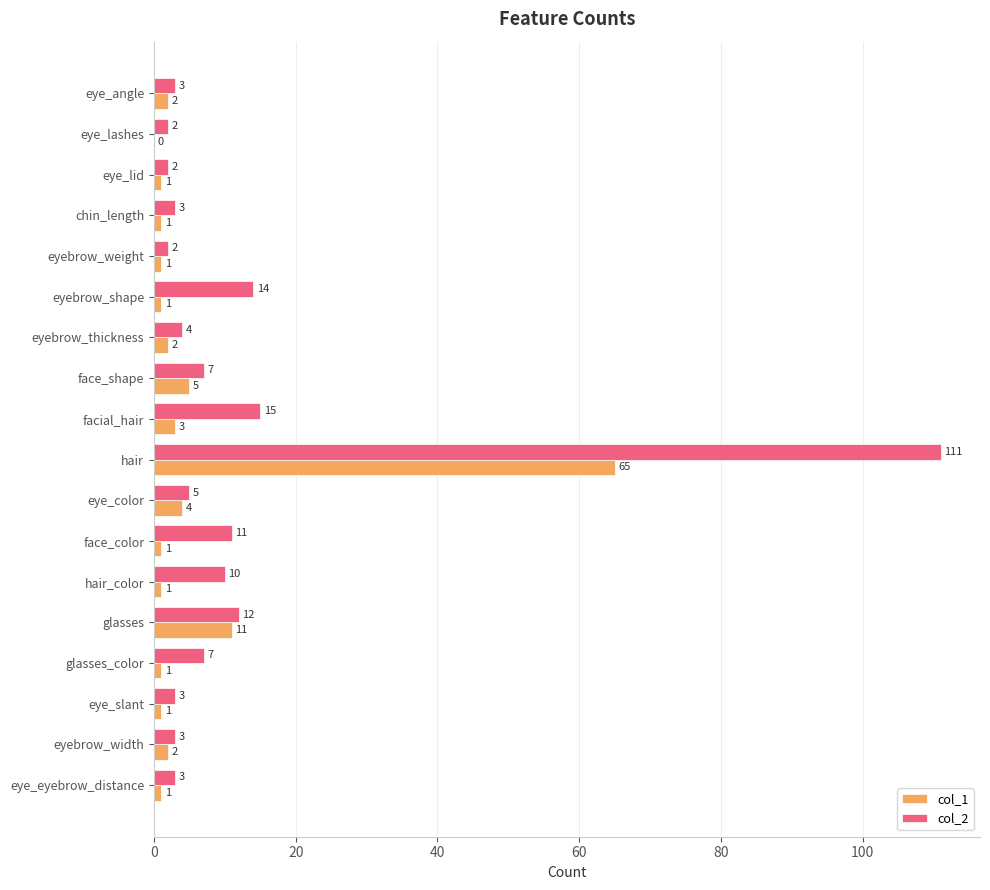

What is the sum of all col_2 values?

217